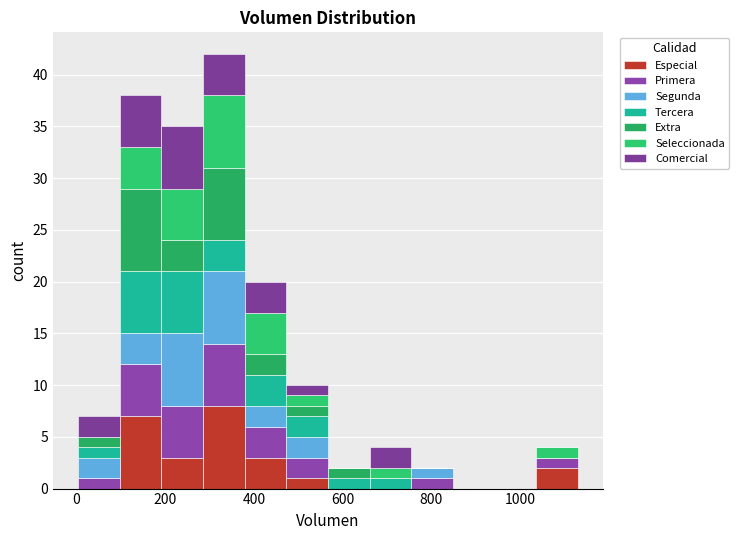

What is the total height of the stacked bar covering 380 to 480 on the x-axis? Neither the bar edges nor the heights are printed on the chart, so give them approximately, as read against the axes.

20